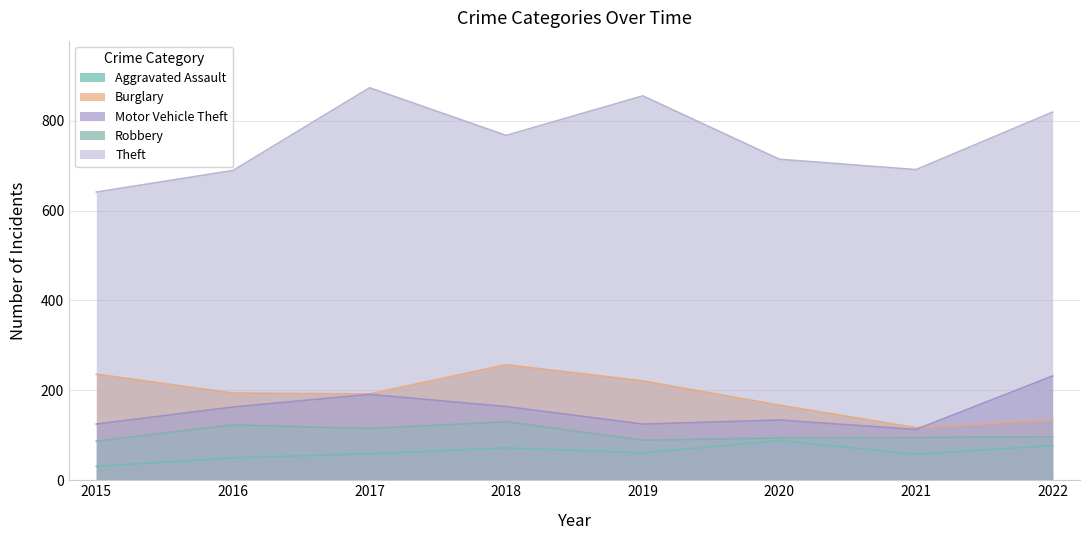

Reading right to left, list all the values displayed in this chart.

Aggravated Assault: 2022=77	2021=58	2020=88	2019=61	2018=72	2017=59	2016=50	2015=31
Burglary: 2022=135	2021=117	2020=167	2019=221	2018=257	2017=192	2016=194	2015=236
Motor Vehicle Theft: 2022=232	2021=113	2020=134	2019=125	2018=164	2017=191	2016=163	2015=125
Robbery: 2022=97	2021=95	2020=94	2019=89	2018=130	2017=115	2016=123	2015=87
Theft: 2022=819	2021=691	2020=714	2019=855	2018=767	2017=873	2016=689	2015=641